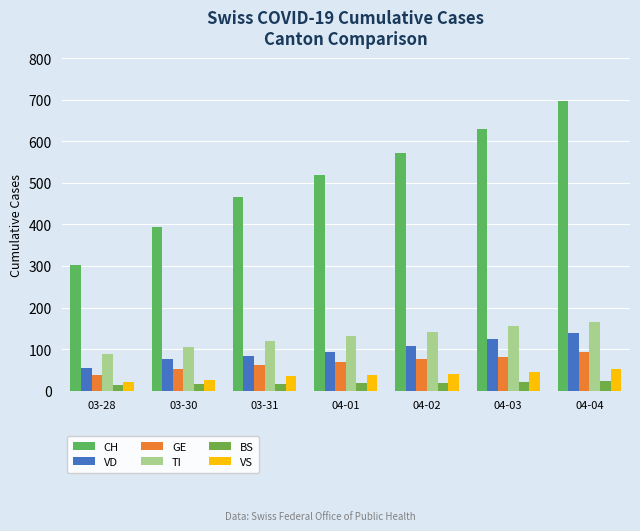

Where is CH nearest to the value 499?

04-01